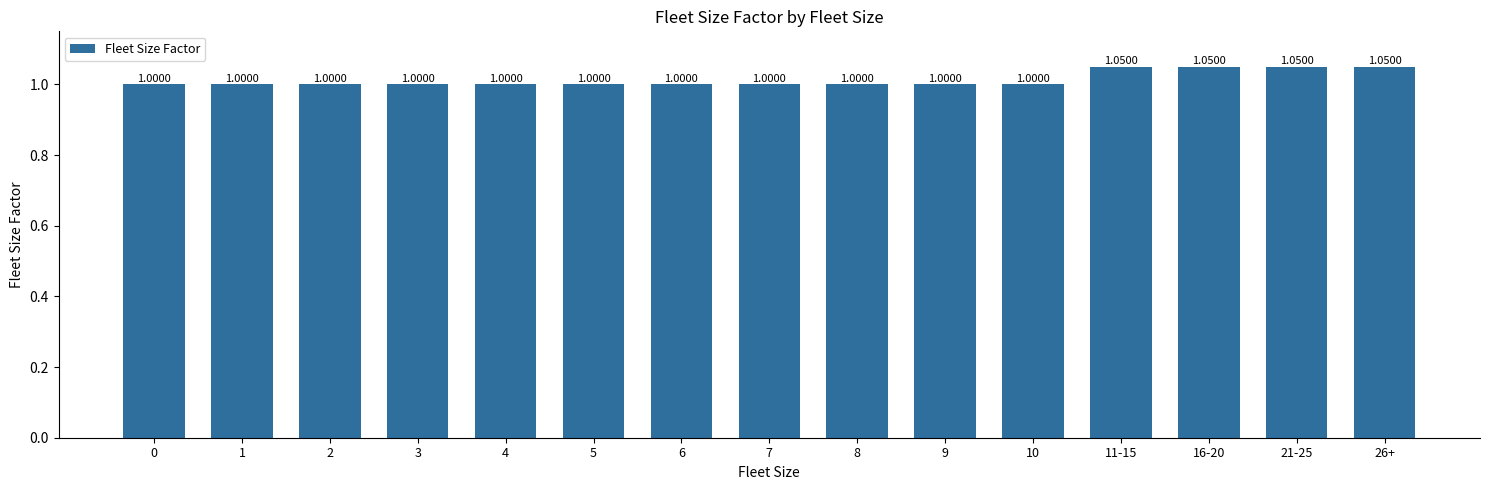

Is it true that the value at 9 is 1.5?

False